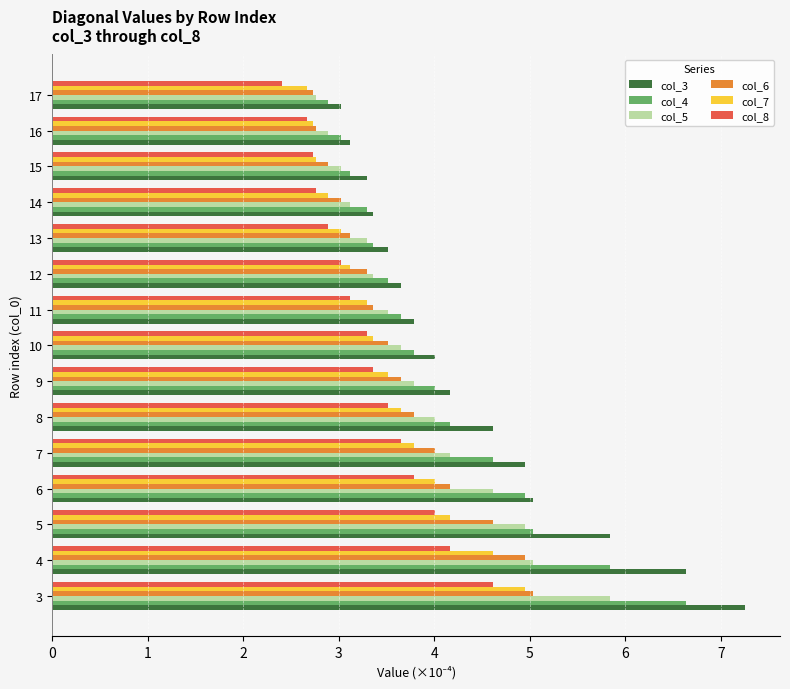

True or false: col_8 has a value of 6.7 at 3.

False